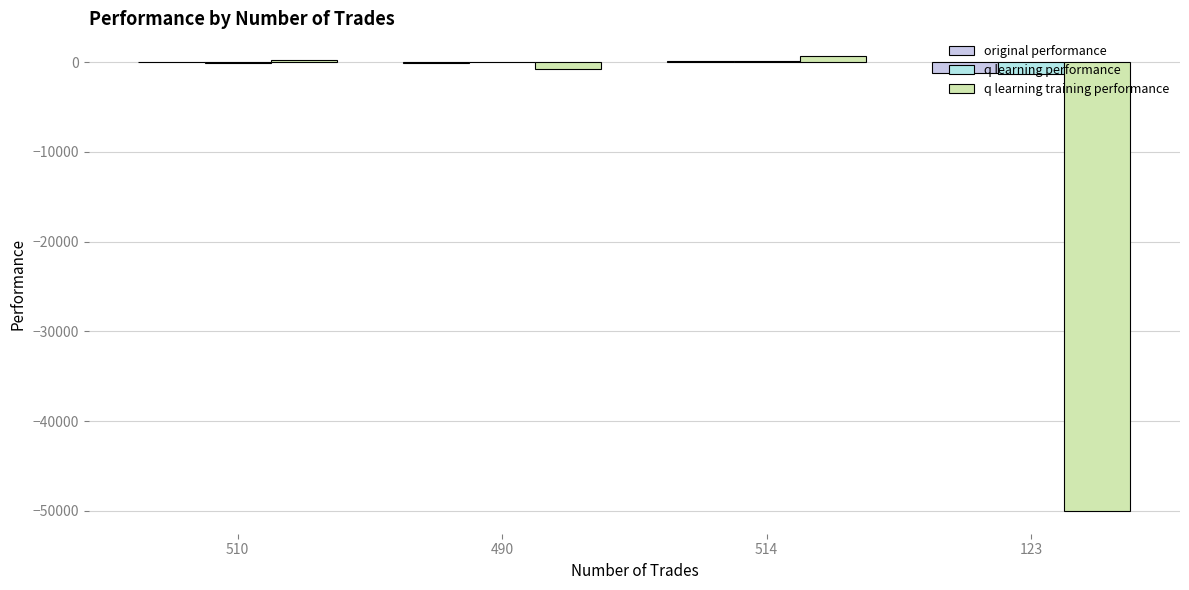

How many series are shown in this chart?

3